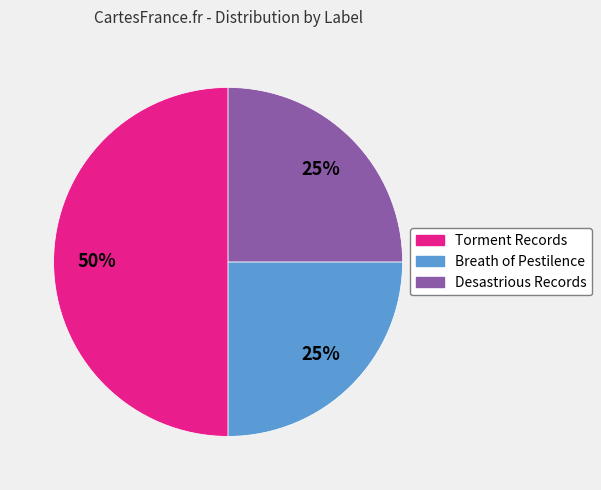

Does Breath of Pestilence account for over 50% of the chart?

No